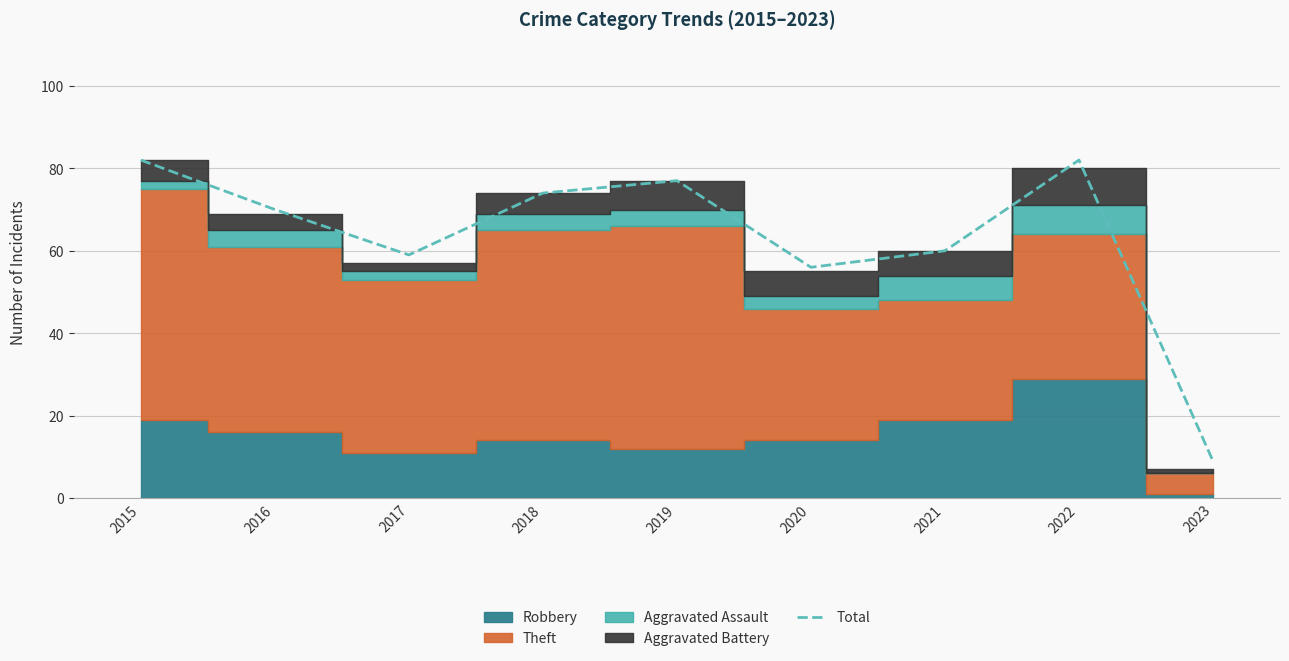

Reading right to left, what are all the values shown in this chart?

9	82	60	56	77	74	59	70	82